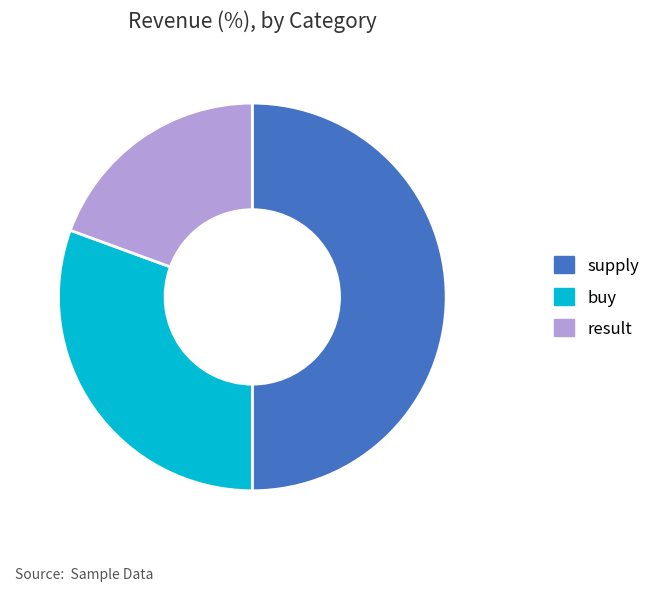

Does buy represent more than half of the total?

No